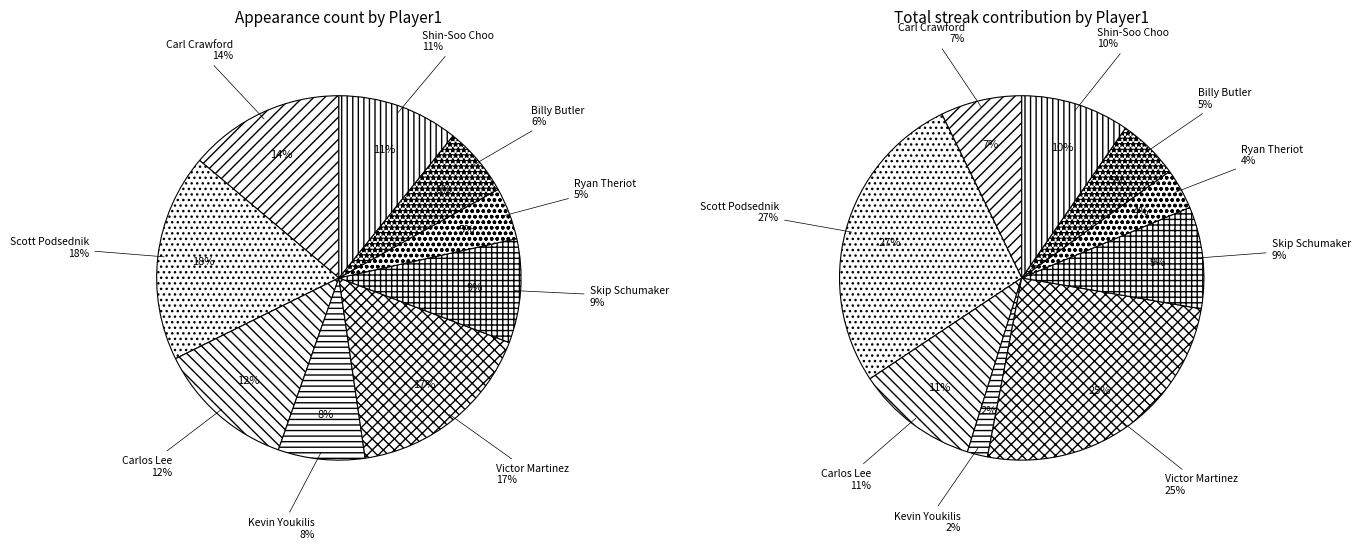

Rank the categories by value from lowest to highest.

Ryan Theriot, Billy Butler, Kevin Youkilis, Skip Schumaker, Shin-Soo Choo, Carlos Lee, Carl Crawford, Victor Martinez, Scott Podsednik